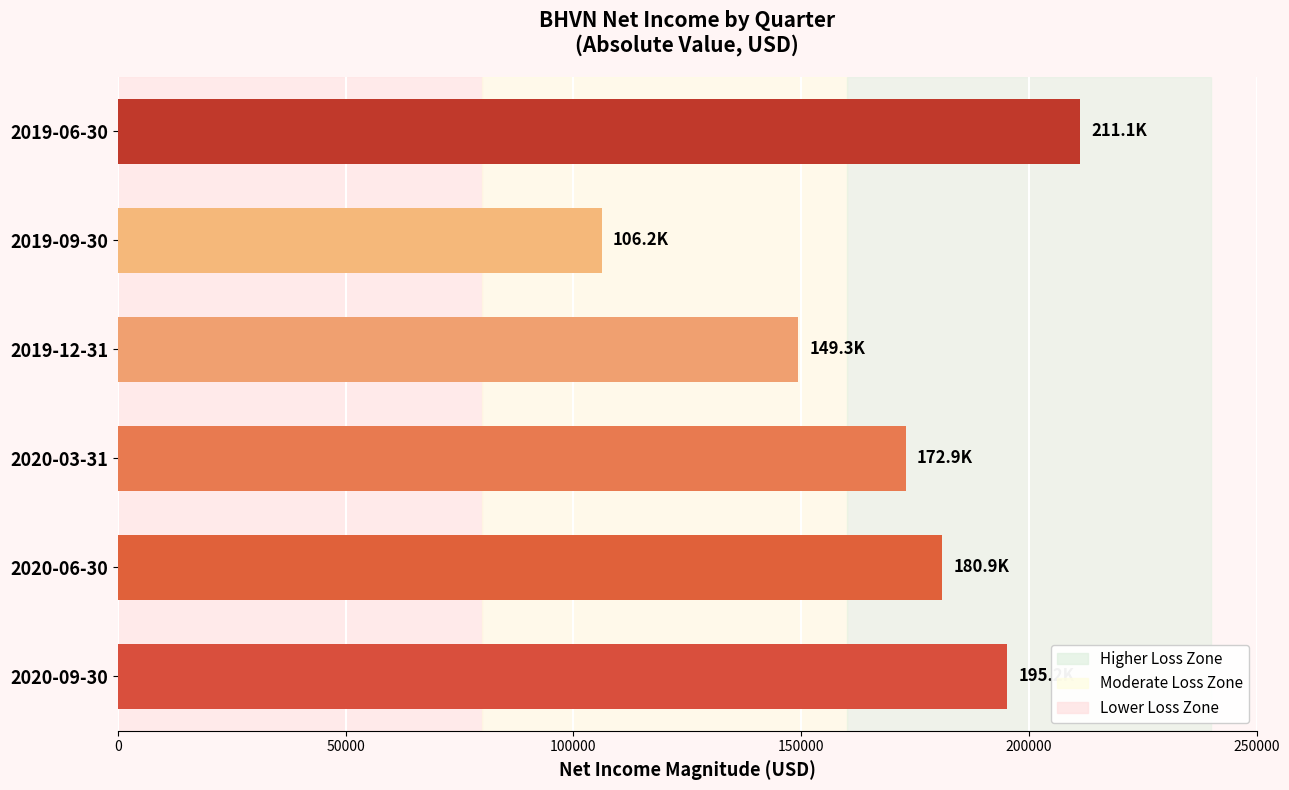

What is the smallest value displayed?

106200